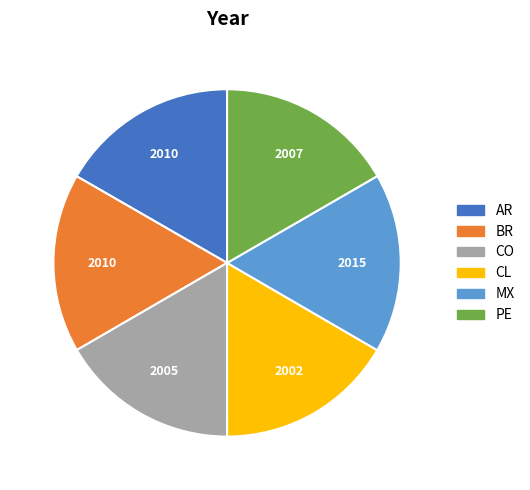

What is the ratio of the value at PE to the value at AR?

1.0